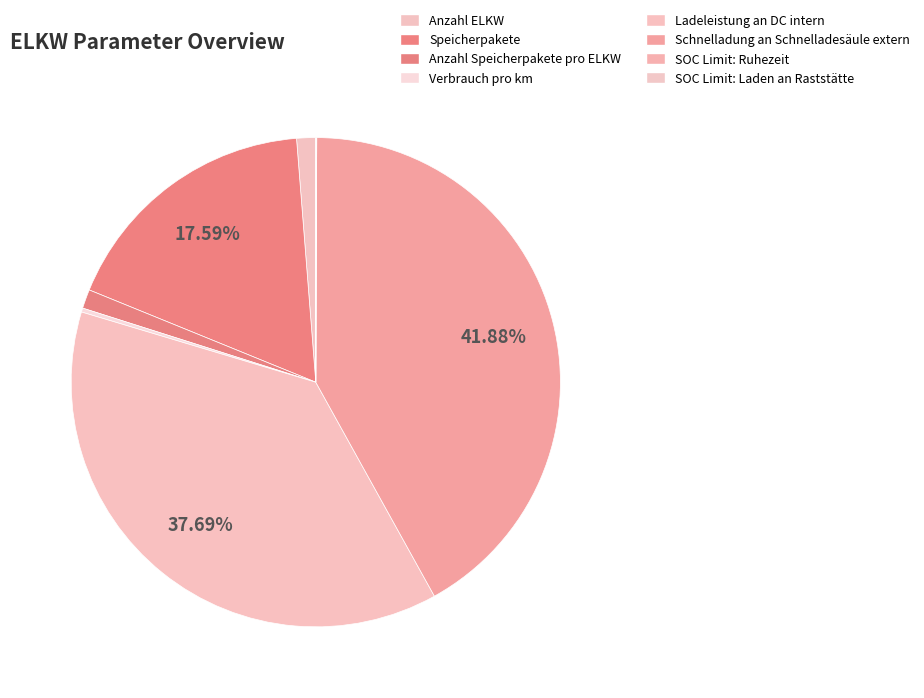

Count the number of slices in the pie.

8